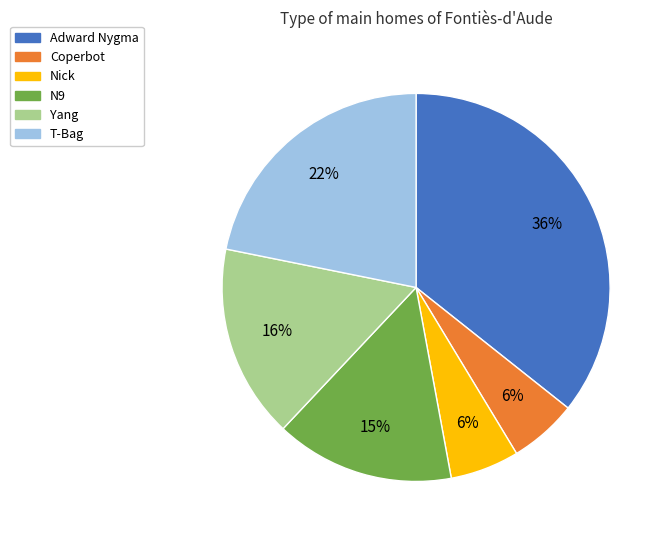

Do Coperbot and N9 together represent more than half of the pie?

No